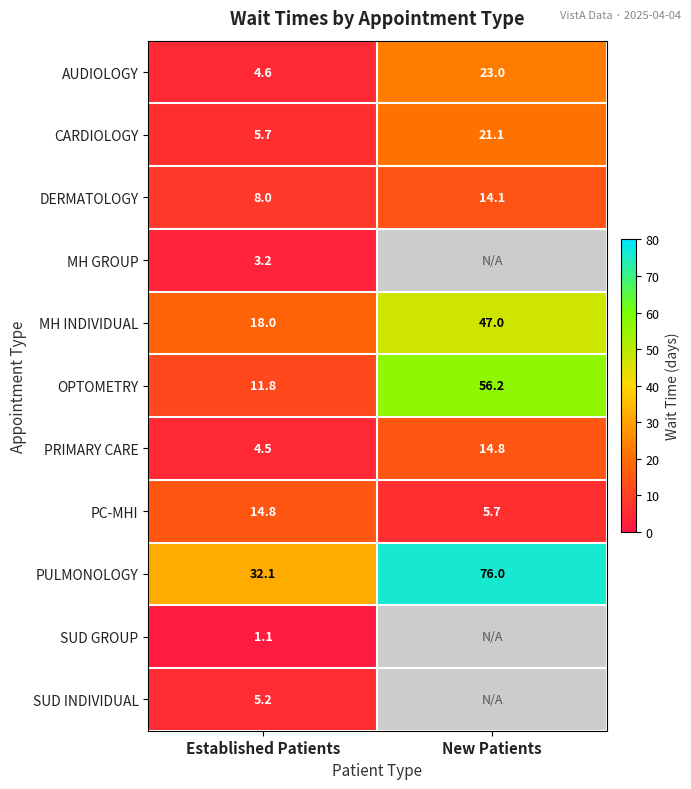

Is it true that CARDIOLOGY equals 28.0 at New Patients?

False